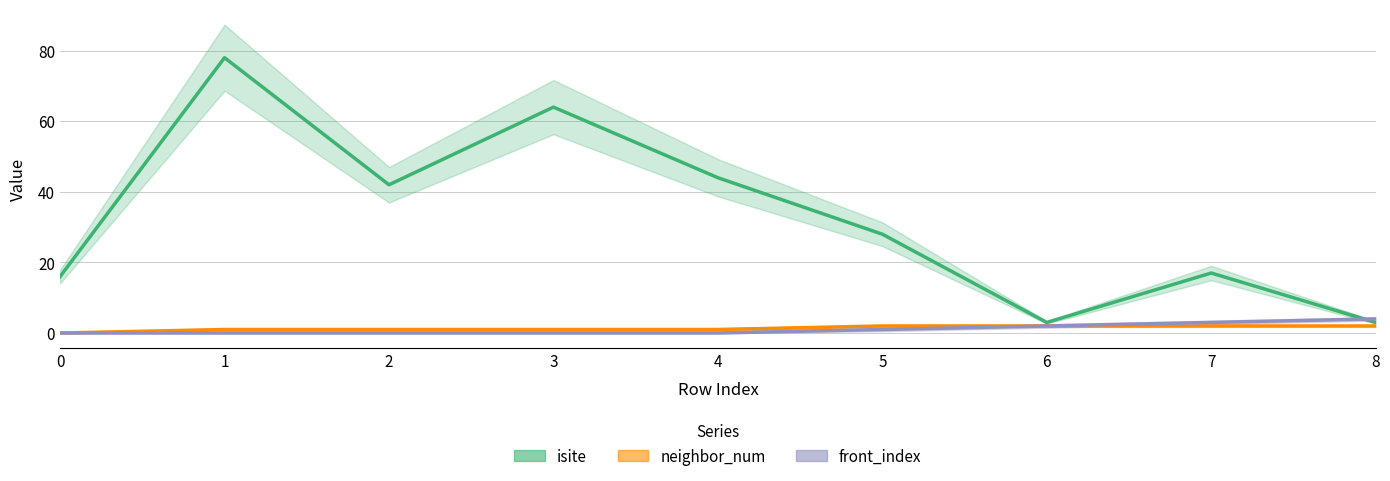

True or false: neighbor_num has a value of 1 at 7.

False